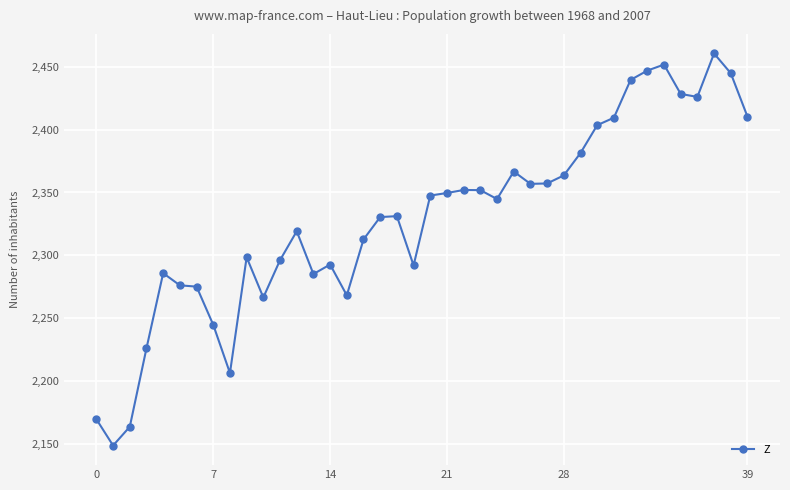

True or false: the data has more than 2 interior local peaks.

True